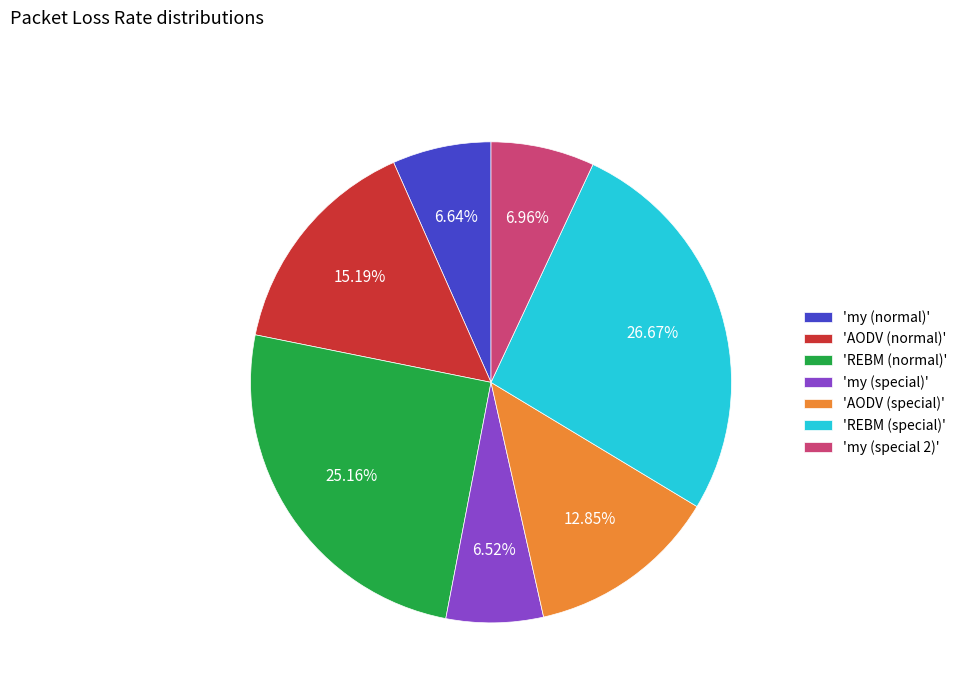

Combined, do 'my (special)' and 'my (normal)' account for over 50%?

No